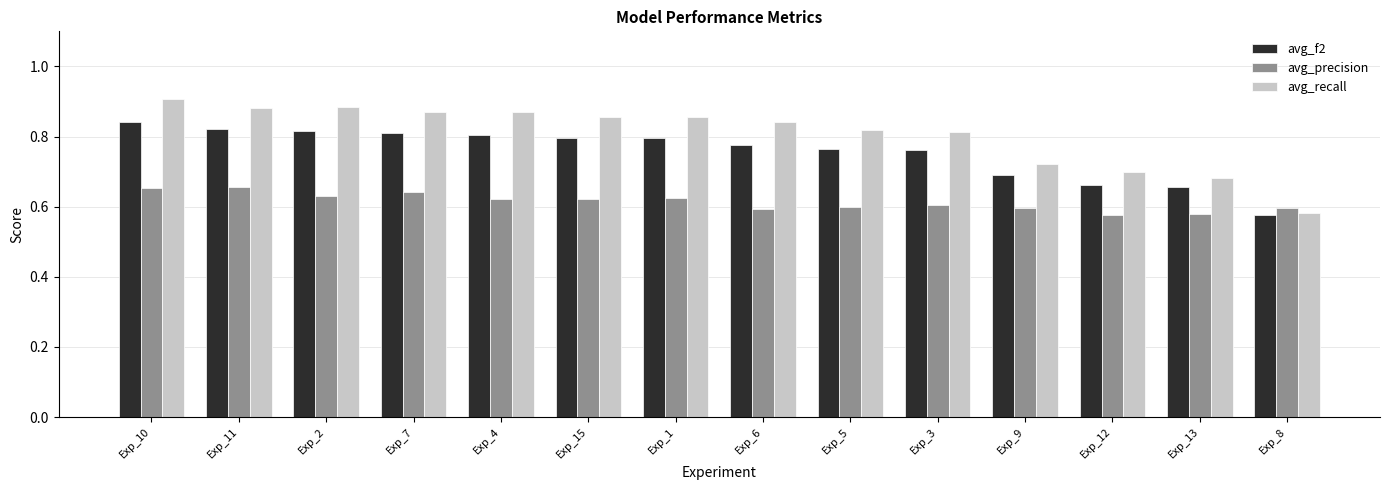

What is the difference between the second highest and minimum values in the avg_recall series?

0.3